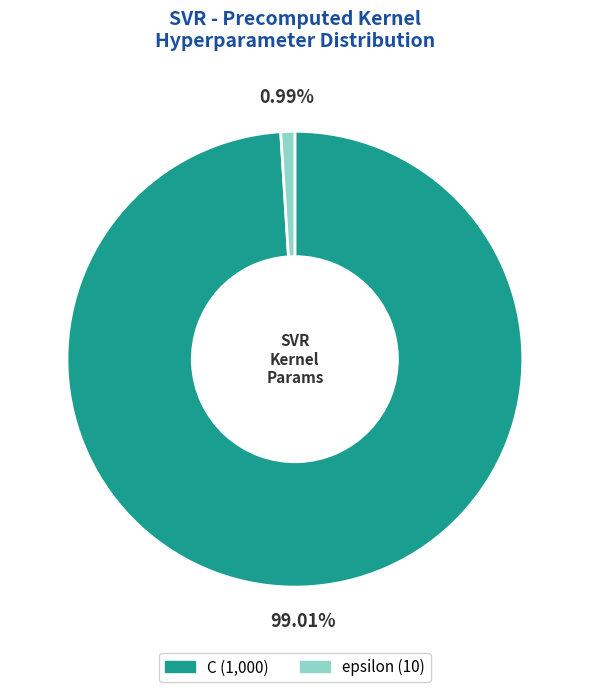

To the nearest percent, what is the difference between the largest and smallest slice percentages?

98%